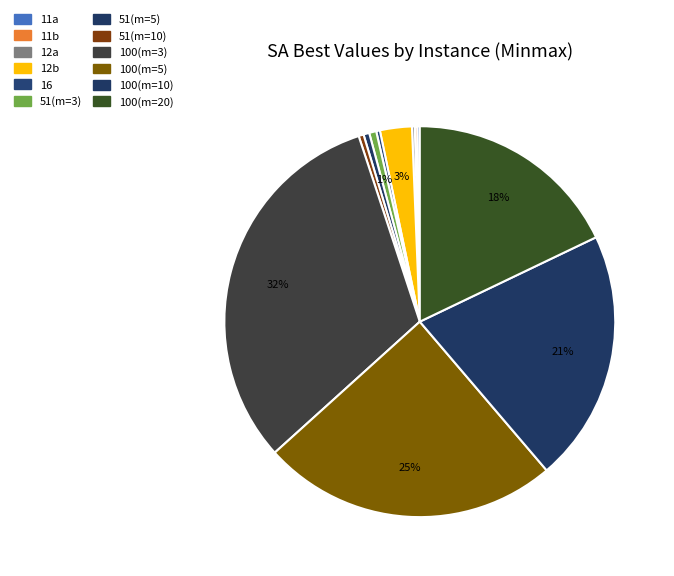

How many slices are in this pie chart?

12